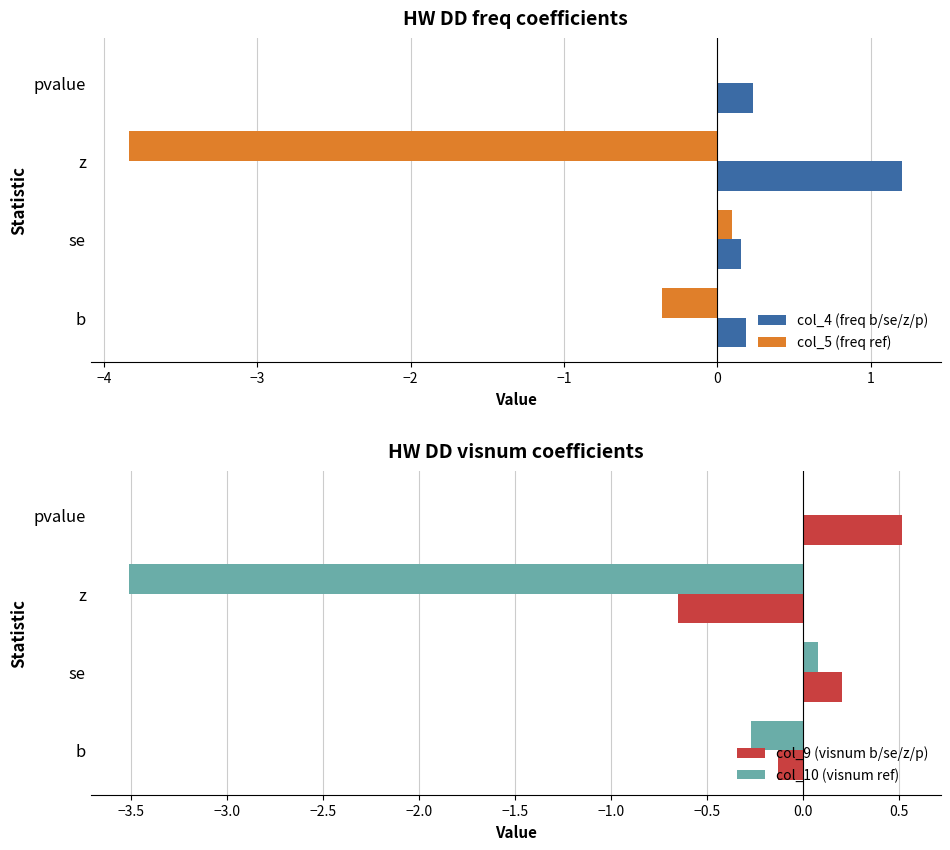

At how many categories does at least one series exceed 0?

4